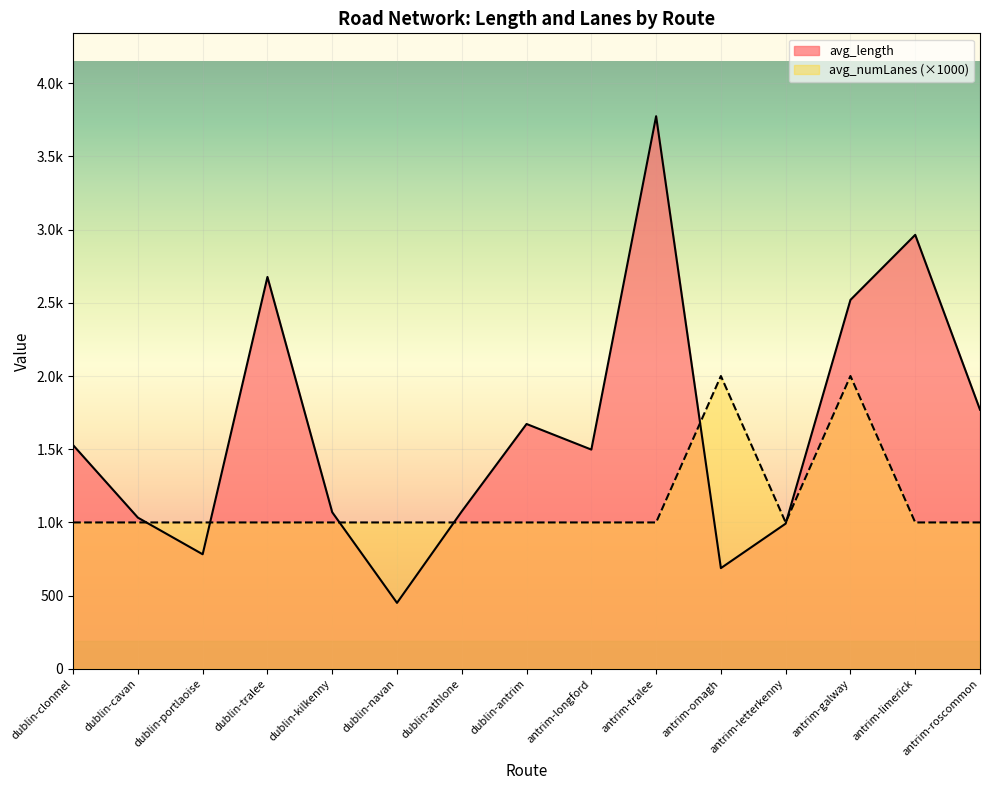

What is the label of the 13th point from the left?

antrim-galway